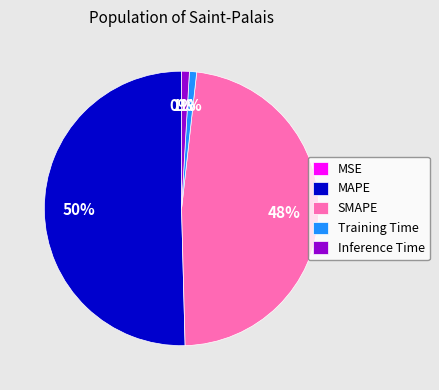

To the nearest percent, what is the combined percentage of Inference Time and Training Time?

2%